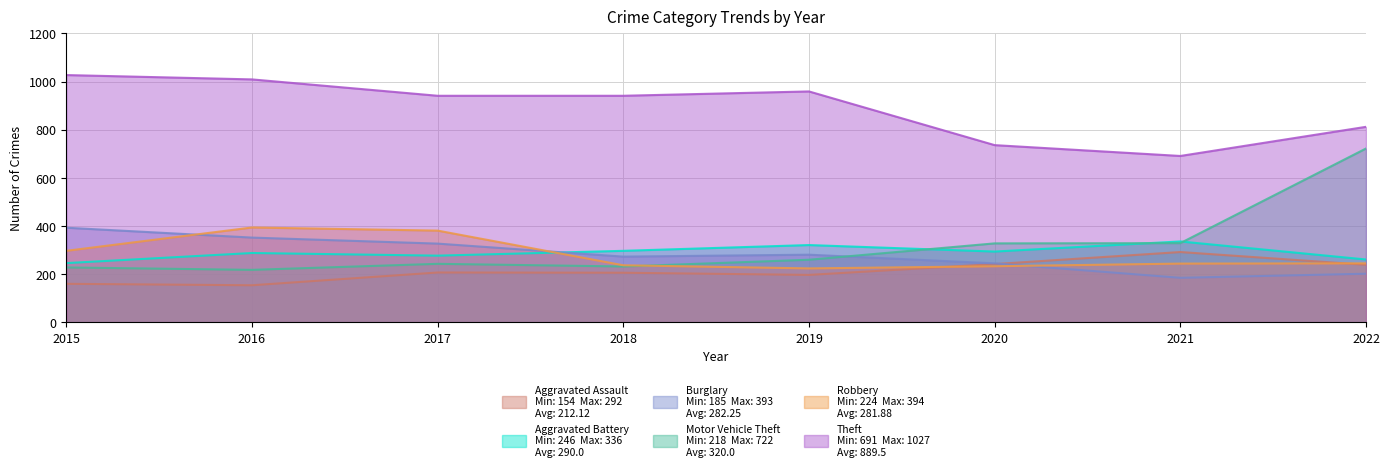

How many times do Robbery and Aggravated Assault cross each other?

2